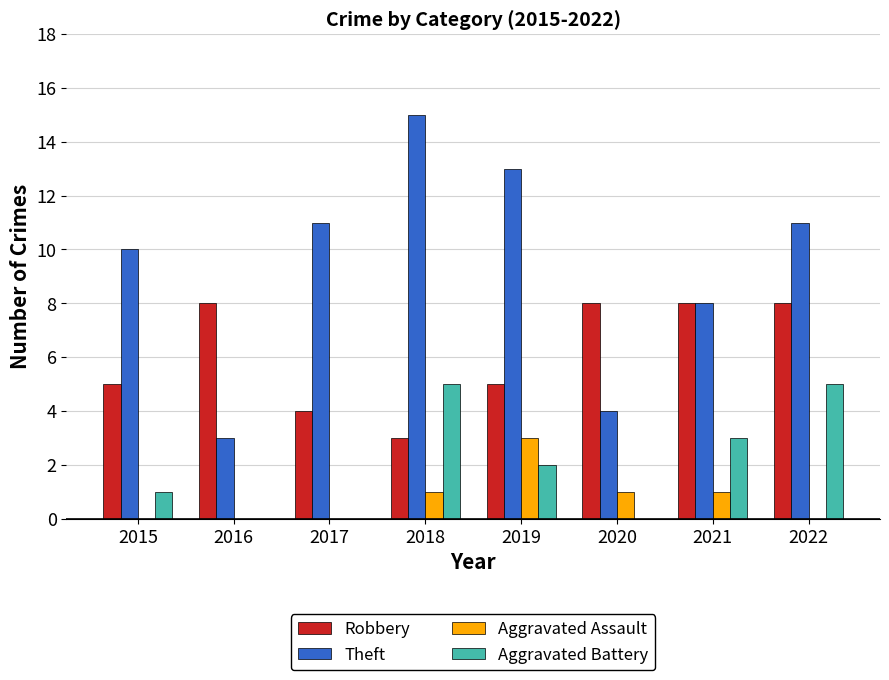

What are all the series names shown in the legend?

Robbery, Theft, Aggravated Assault, Aggravated Battery